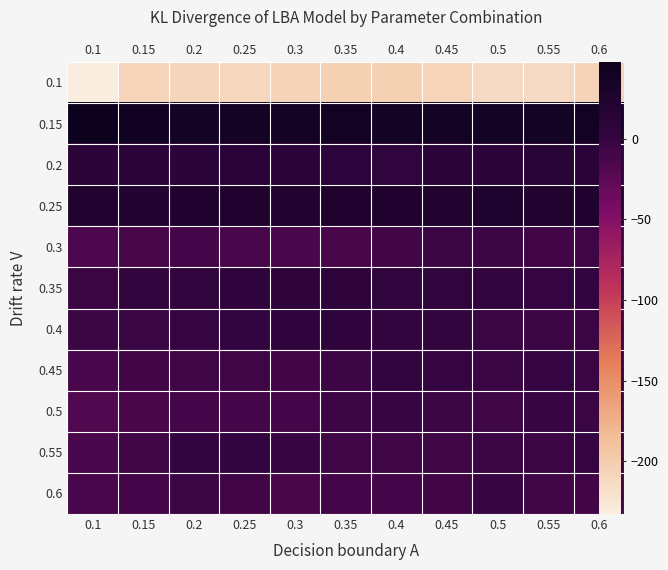

What is the difference between the maximum and minimum values in the 0.1 series?

29.3